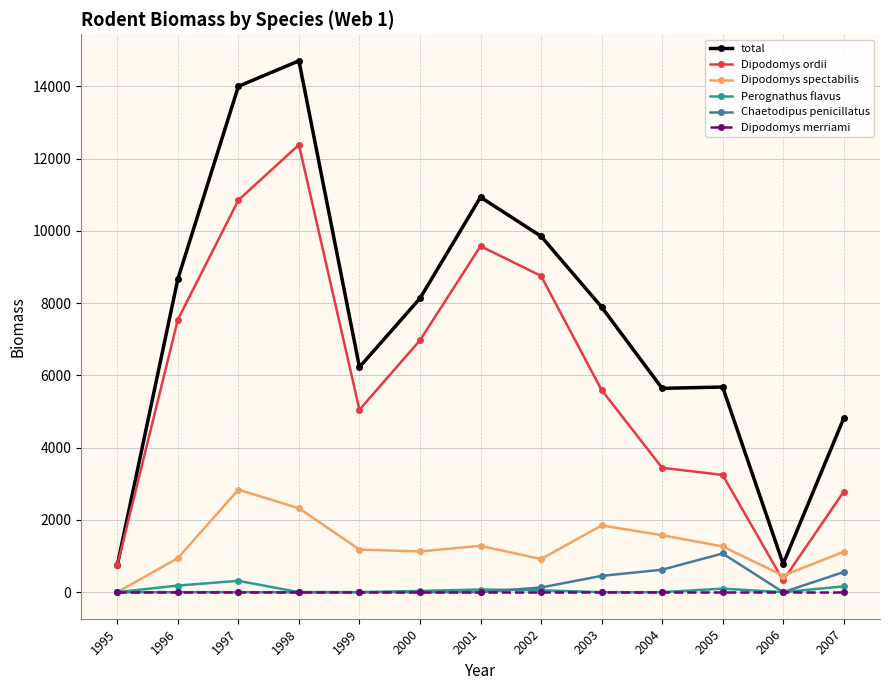

True or false: Dipodomys spectabilis has a value of 1281.7 at 2001.

True